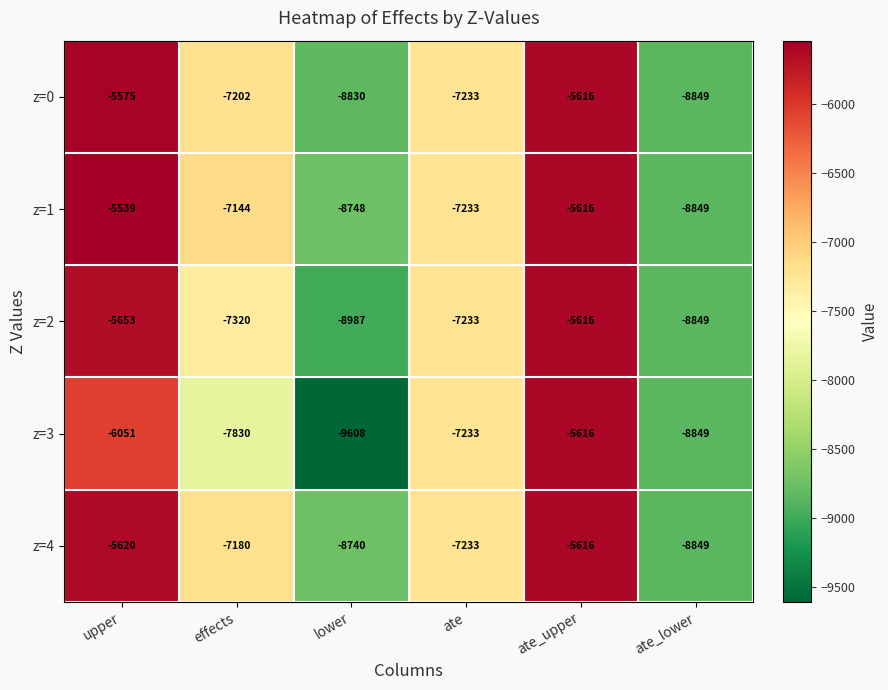

Reading left to right, extract all data points from this chart.

z=0: -5575	-7202	-8830	-7233	-5616	-8849
z=1: -5539	-7144	-8748	-7233	-5616	-8849
z=2: -5653	-7320	-8987	-7233	-5616	-8849
z=3: -6051	-7830	-9608	-7233	-5616	-8849
z=4: -5620	-7180	-8740	-7233	-5616	-8849